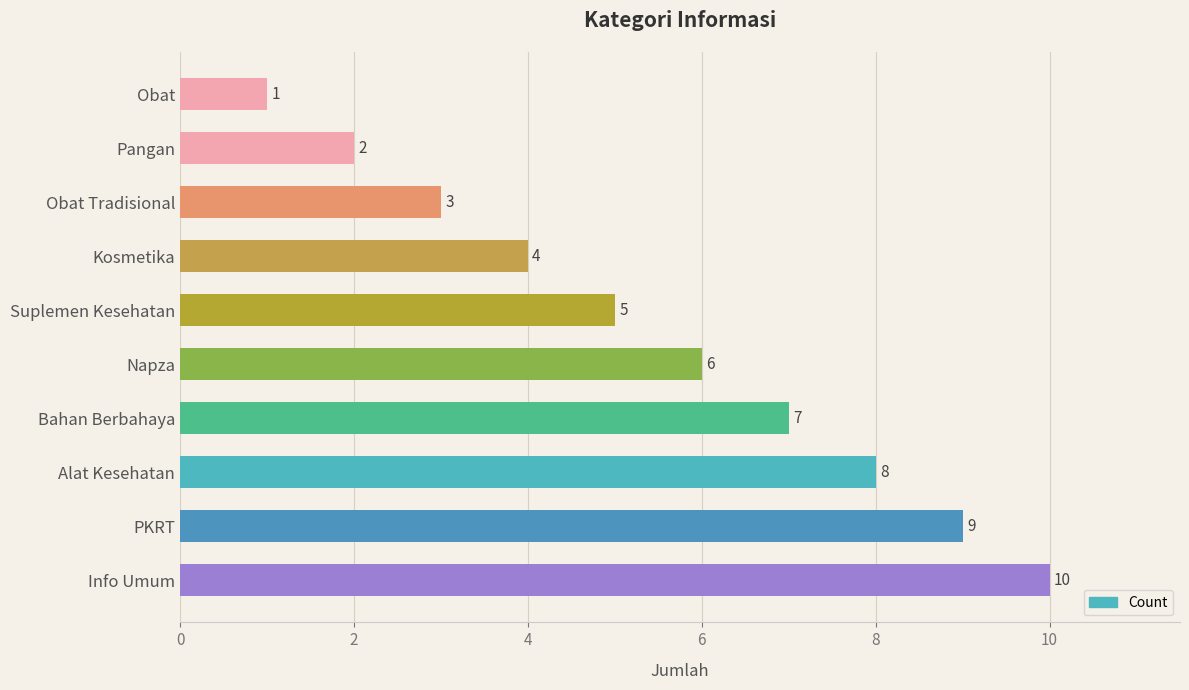

What is the ratio of the value at Suplemen Kesehatan to the value at Kosmetika?

1.2